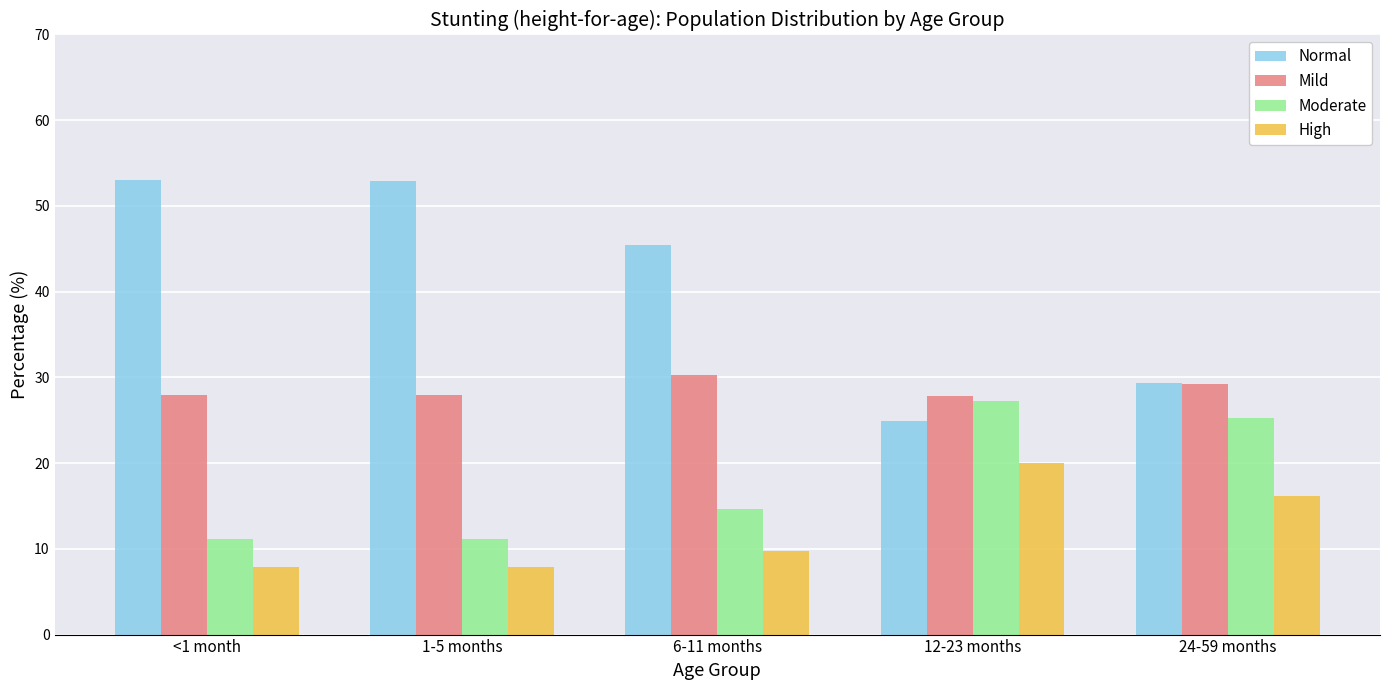

What is the difference between the maximum and minimum values in the Normal series?

28.1